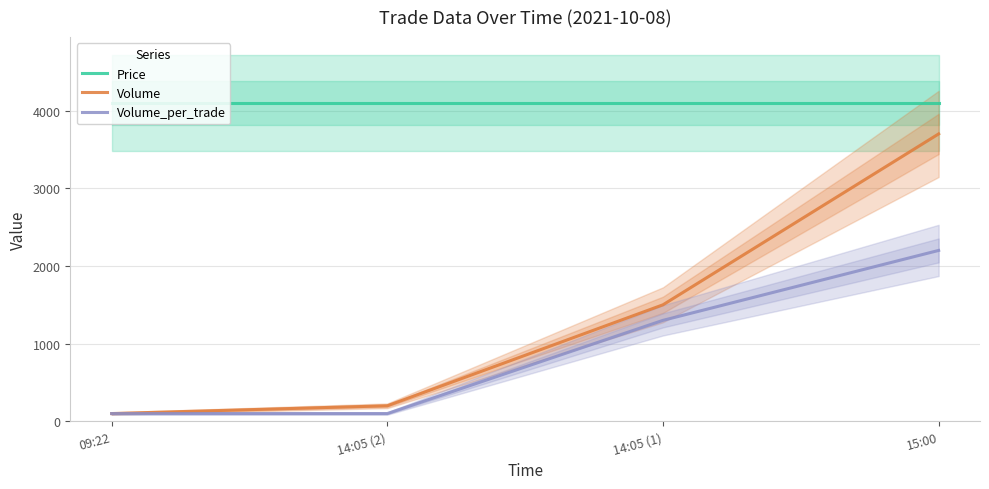

How many lines are shown in the chart?

3